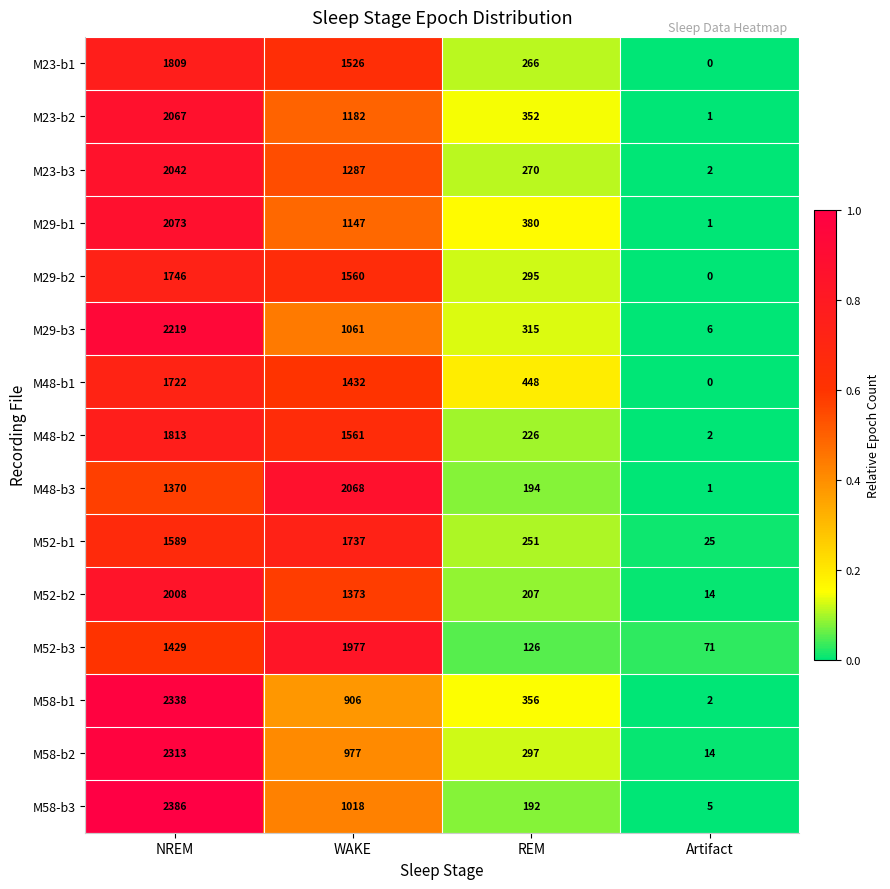

Which series changed the most between REM and Artifact?

M48-b1